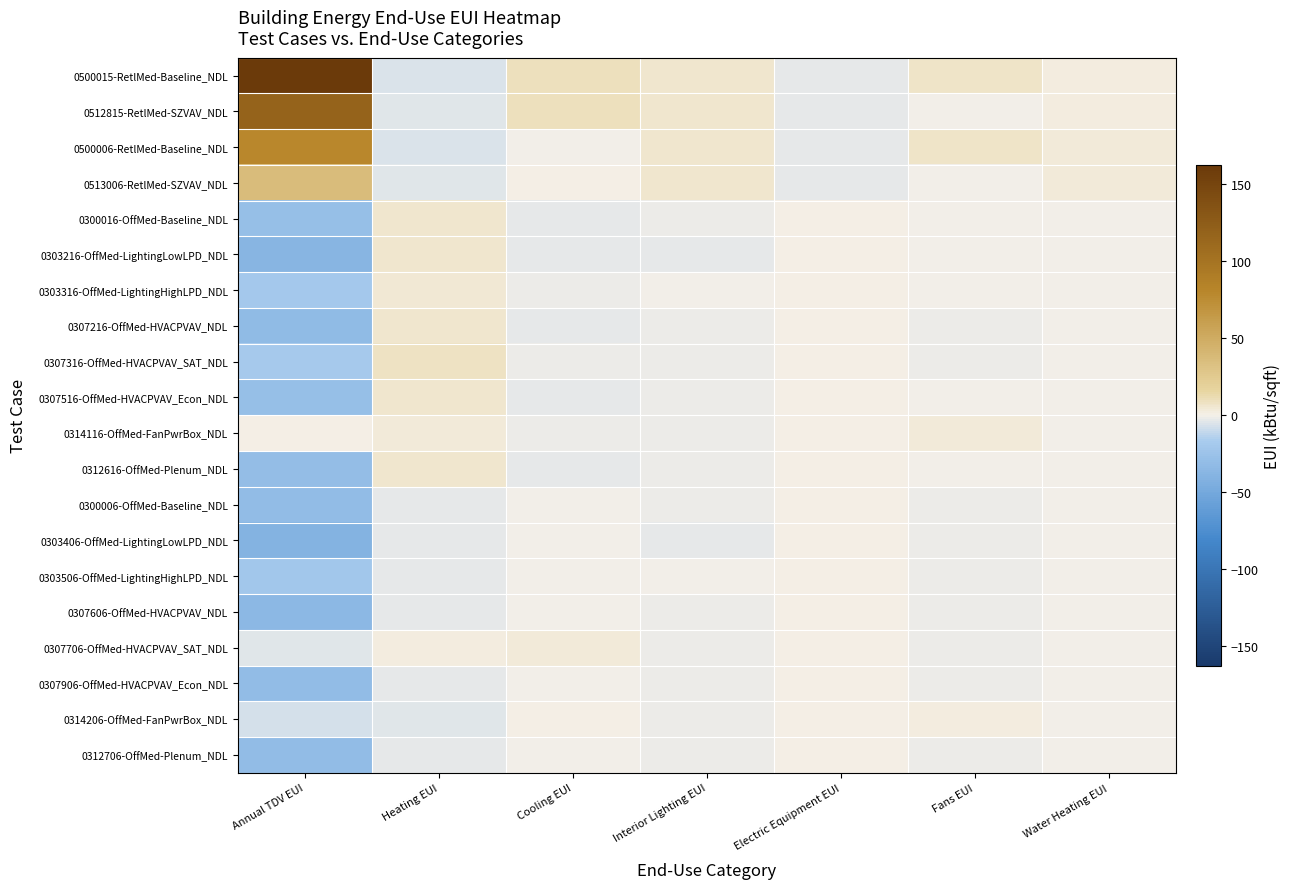

At which category does the chart reach its peak across all series?

Annual TDV EUI